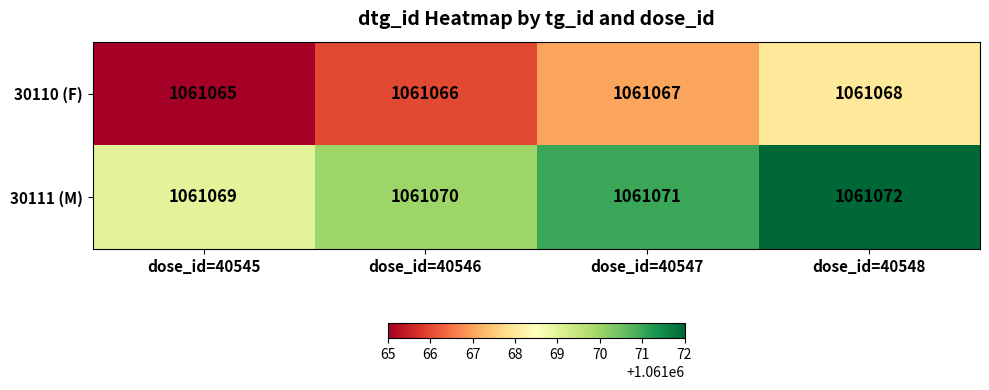

What is the spread (max minus min) of values at dose_id=40548?

4